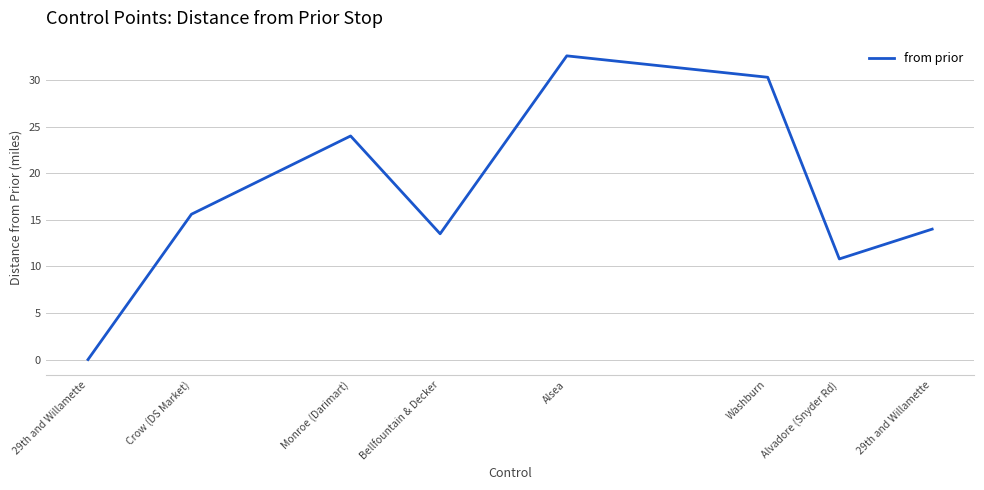

What is the maximum value shown in the chart?

32.6